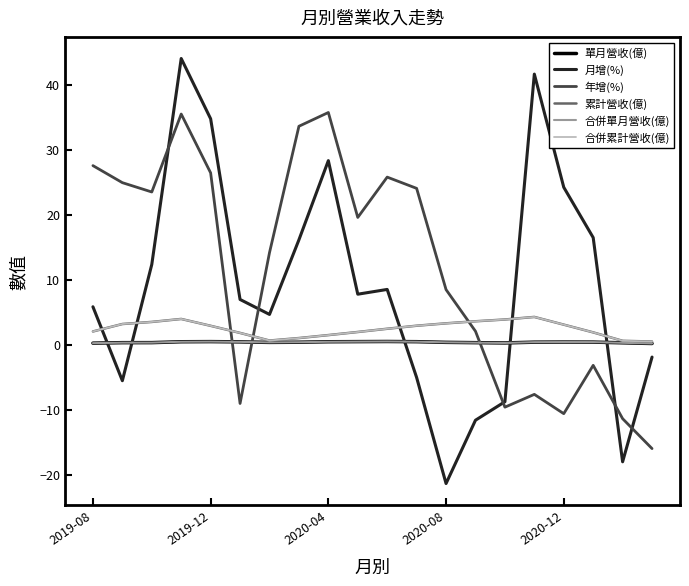

Does the chart display data point markers on the line(s)?

No